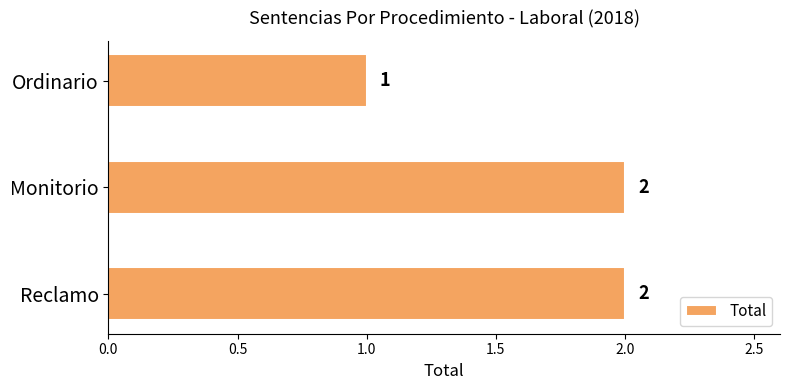

Which label corresponds to the smallest value in the chart?

Ordinario